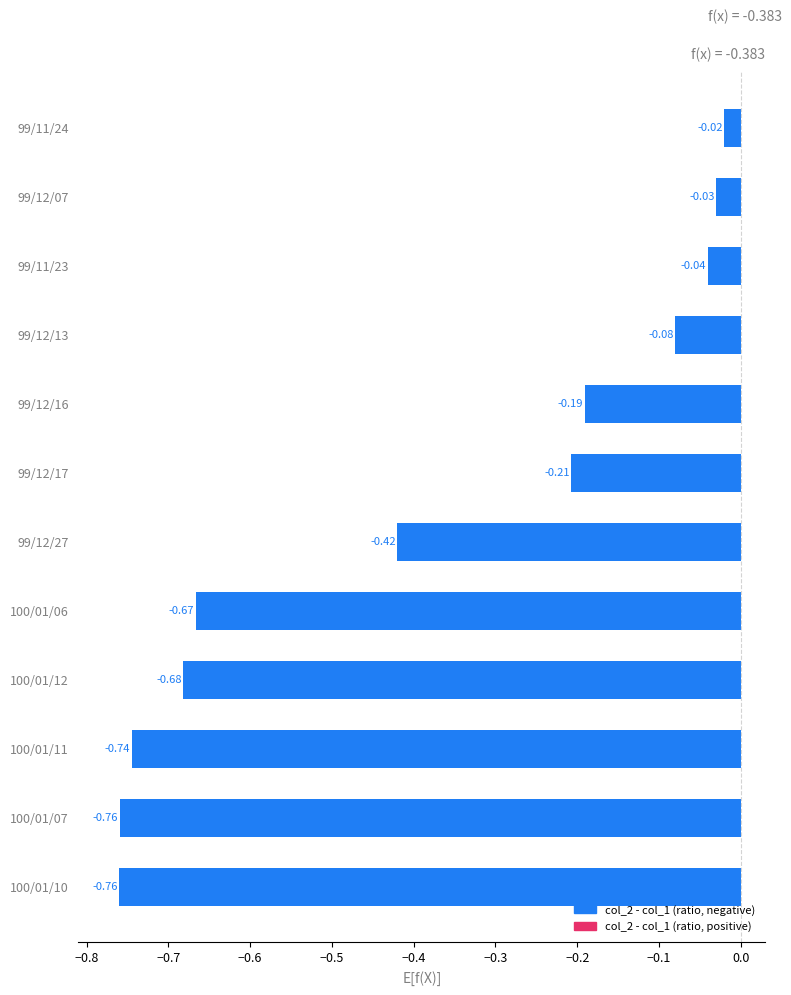

Between 100/01/10 and 99/11/24, which is larger?

99/11/24